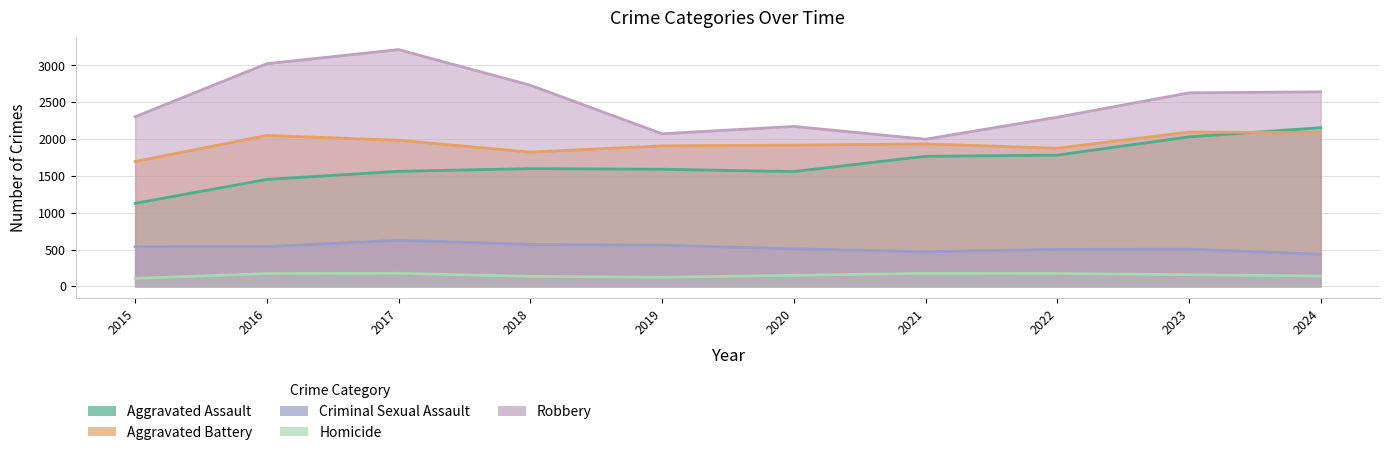

Reading left to right, list all the values displayed in this chart.

Aggravated Assault: 2015=1127	2016=1452	2017=1562	2018=1599	2019=1590	2020=1559	2021=1766	2022=1782	2023=2030	2024=2155
Aggravated Battery: 2015=1696	2016=2049	2017=1984	2018=1823	2019=1908	2020=1918	2021=1934	2022=1876	2023=2095	2024=2088
Criminal Sexual Assault: 2015=538	2016=540	2017=625	2018=569	2019=559	2020=509	2021=469	2022=502	2023=504	2024=436
Homicide: 2015=108	2016=173	2017=177	2018=136	2019=123	2020=150	2021=176	2022=174	2023=158	2024=140
Robbery: 2015=2303	2016=3024	2017=3215	2018=2731	2019=2072	2020=2172	2021=1998	2022=2297	2023=2628	2024=2642